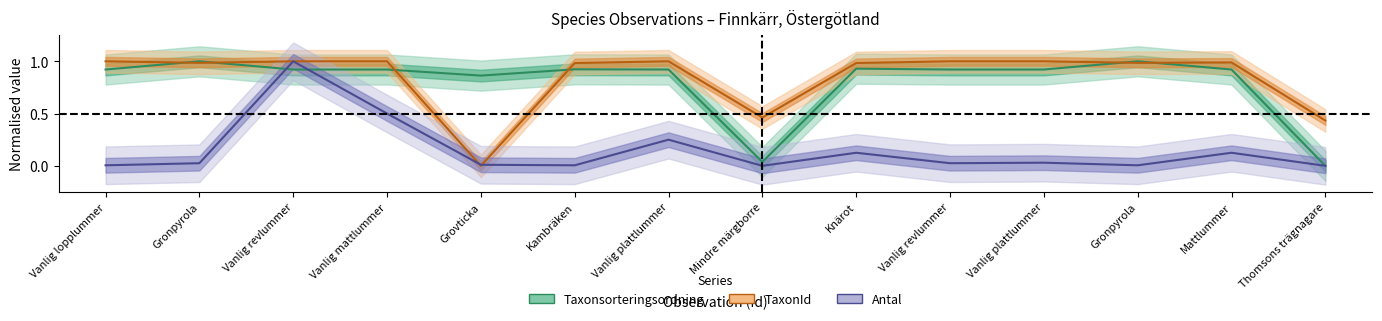

At how many categories does at least one series exceed 0?

14